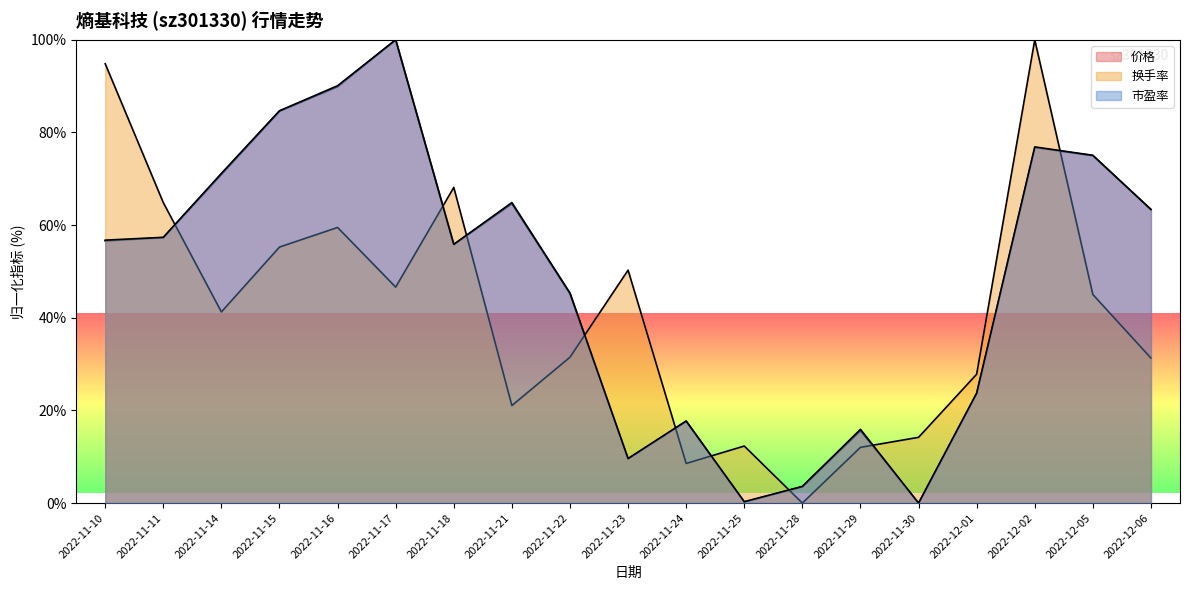

True or false: 换手率 has a value of 12.0 at 2022-11-29.

True